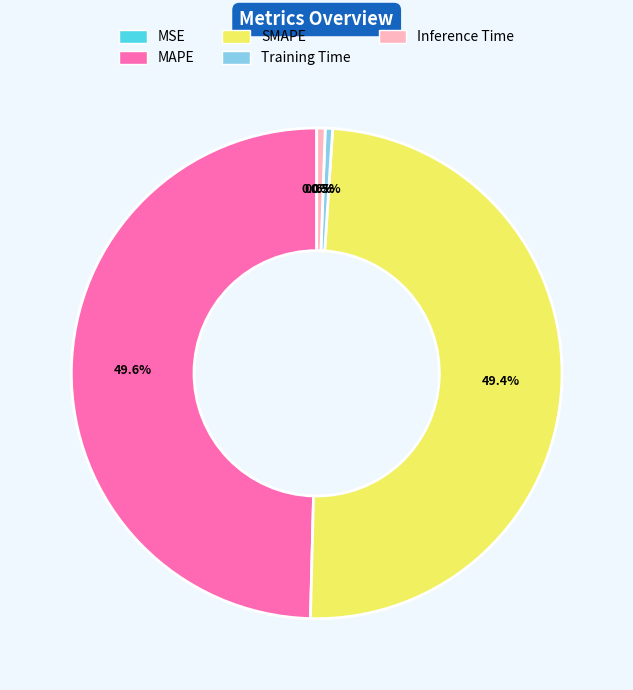

What percentage is NOT represented by MAPE?

50.4%